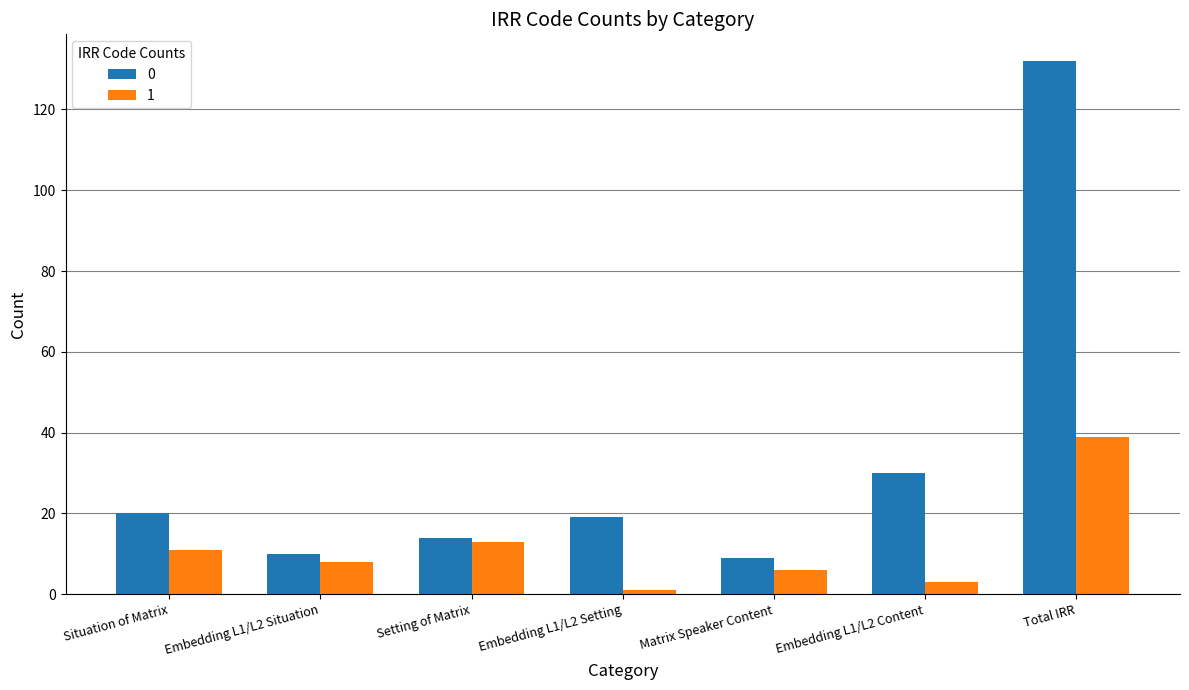

What is the difference between the 1 values at Matrix Speaker Content and Embedding L1/L2 Content?

3